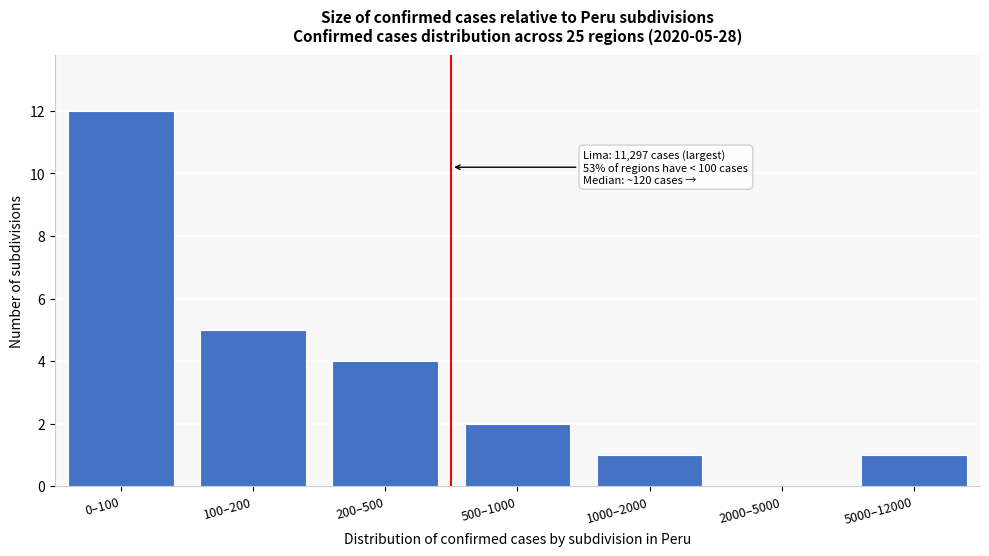

Reading left to right, transcribe all the data shown in this chart.

0–100=12	100–200=5	200–500=4	500–1000=2	1000–2000=1	2000–5000=0	5000–12000=1